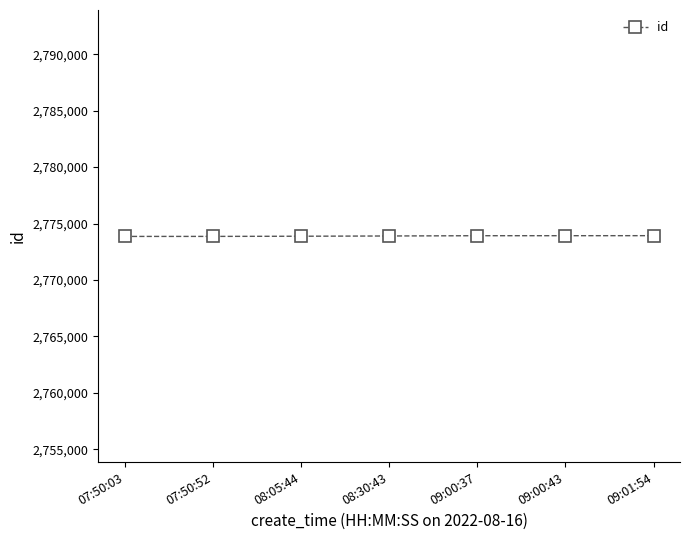

What is the label of the 3rd point from the right?

09:00:37